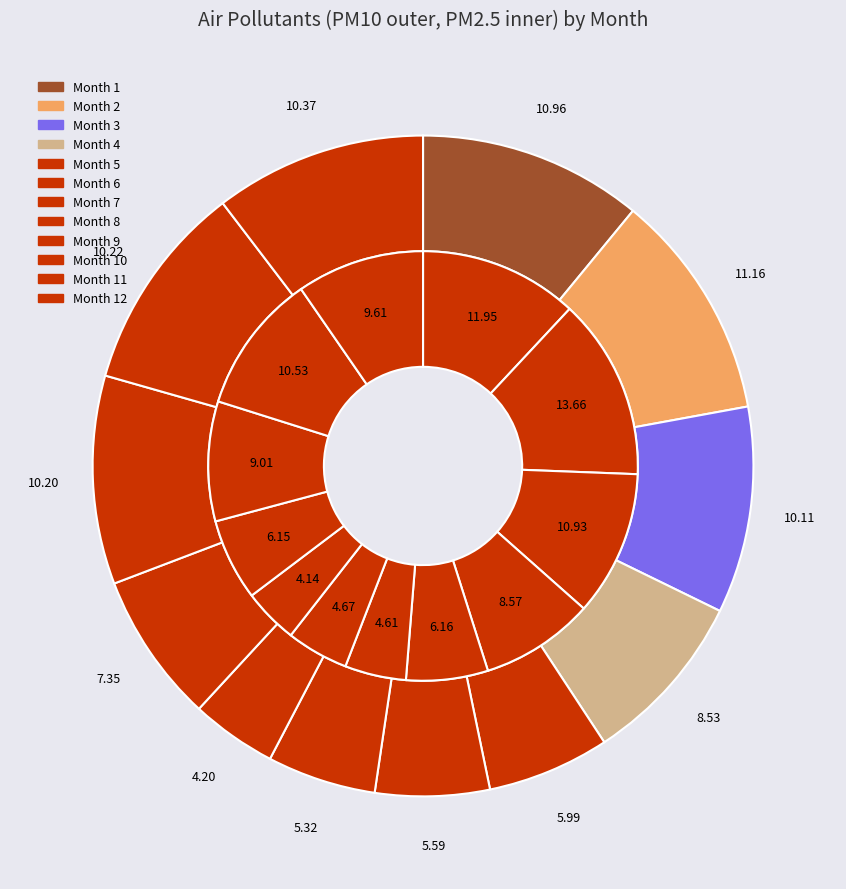

Is it true that 2 is 21% of the pie?

False